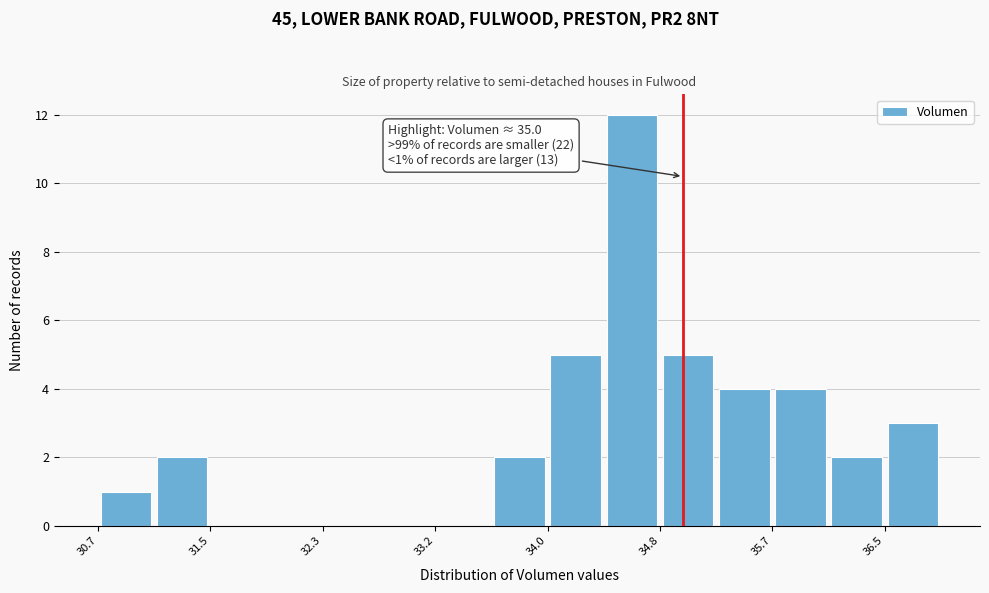

Which range on the x-axis has the tallest bar?

34.4 to 34.8